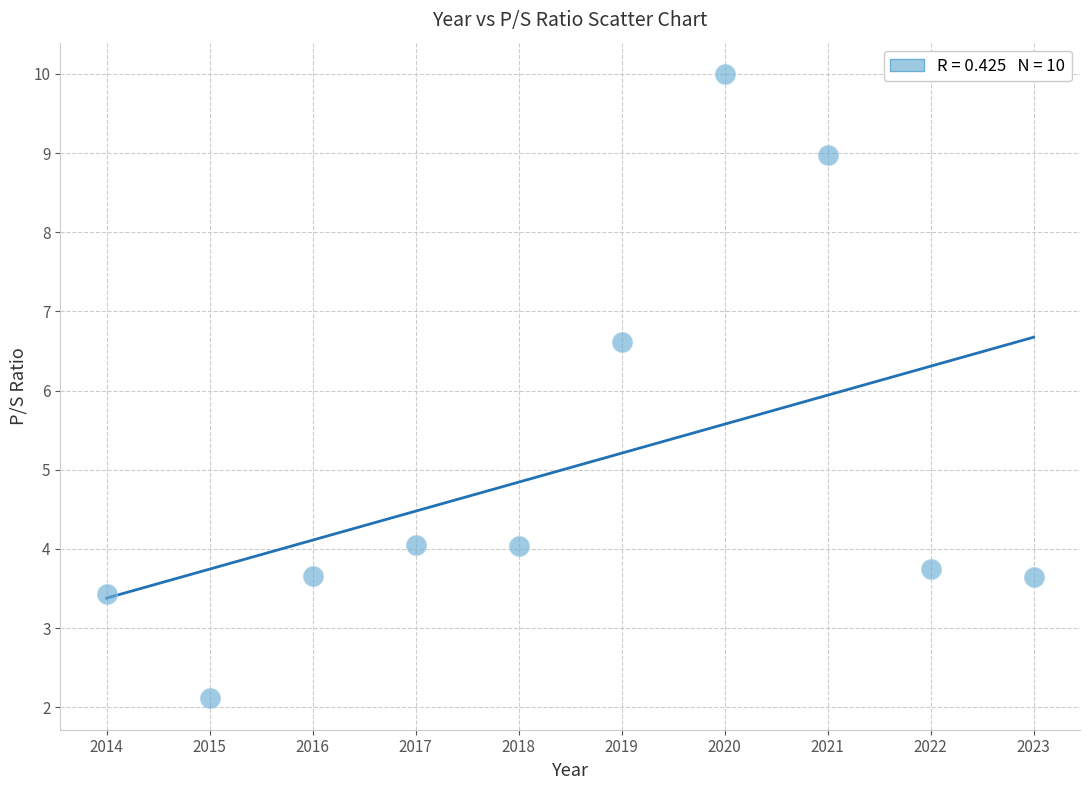

What is the average X value?

2018.5